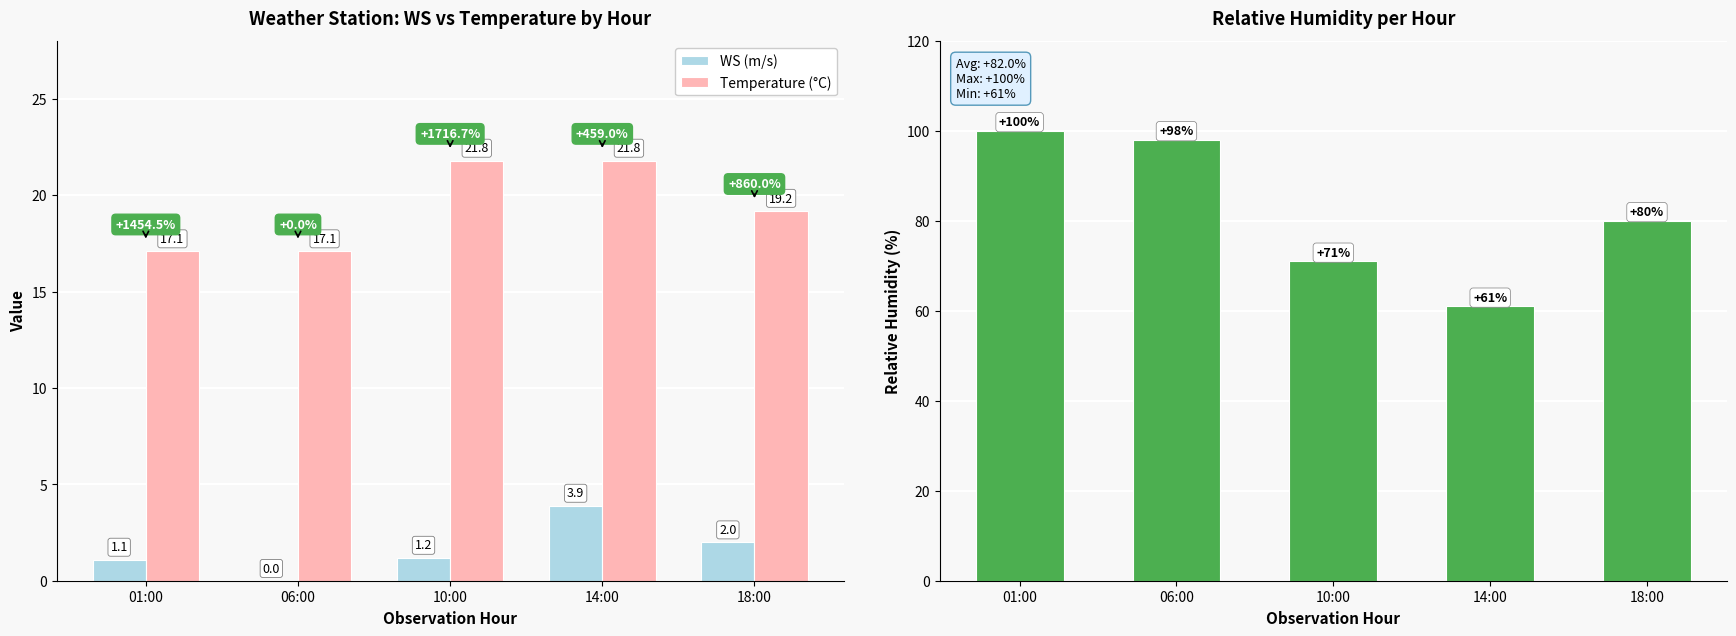

The Temperature (°C) series shows 17.1 at 06:00. True or false?

True